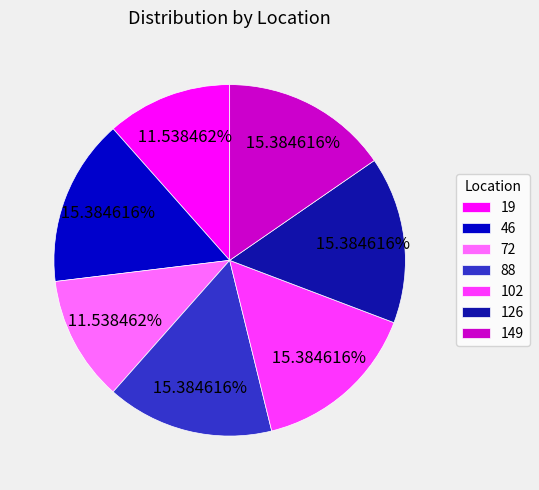

Is it true that 149 is 23% of the pie?

False